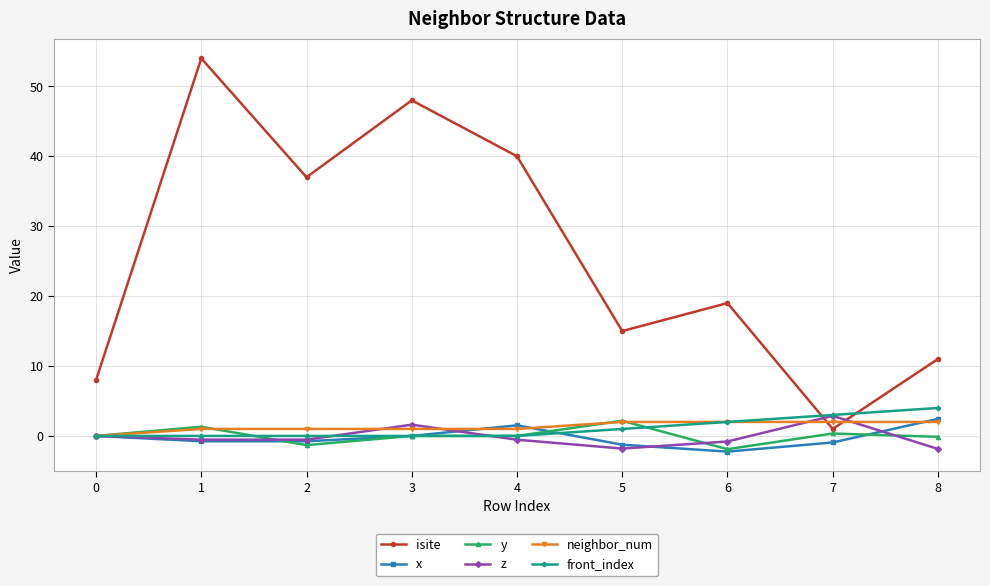

Count the number of categories in the chart.

9